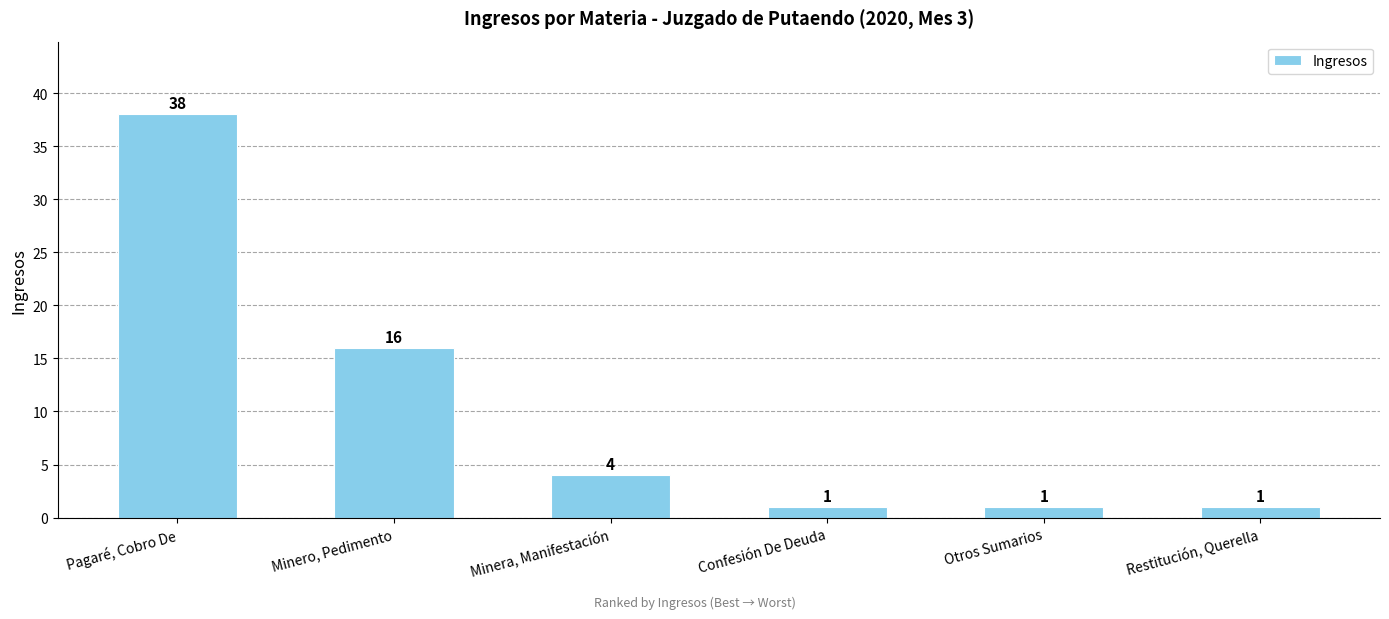

What is the difference between the second highest and minimum values?

15